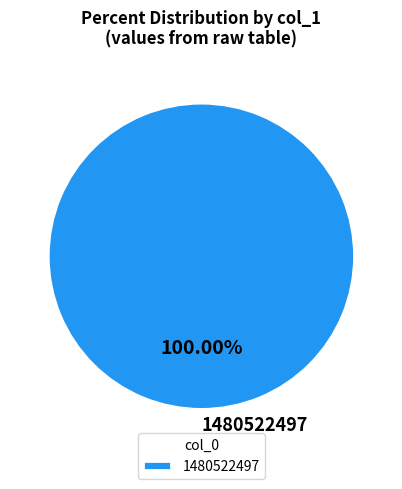

Does 1480522497 represent more than half of the total?

Yes